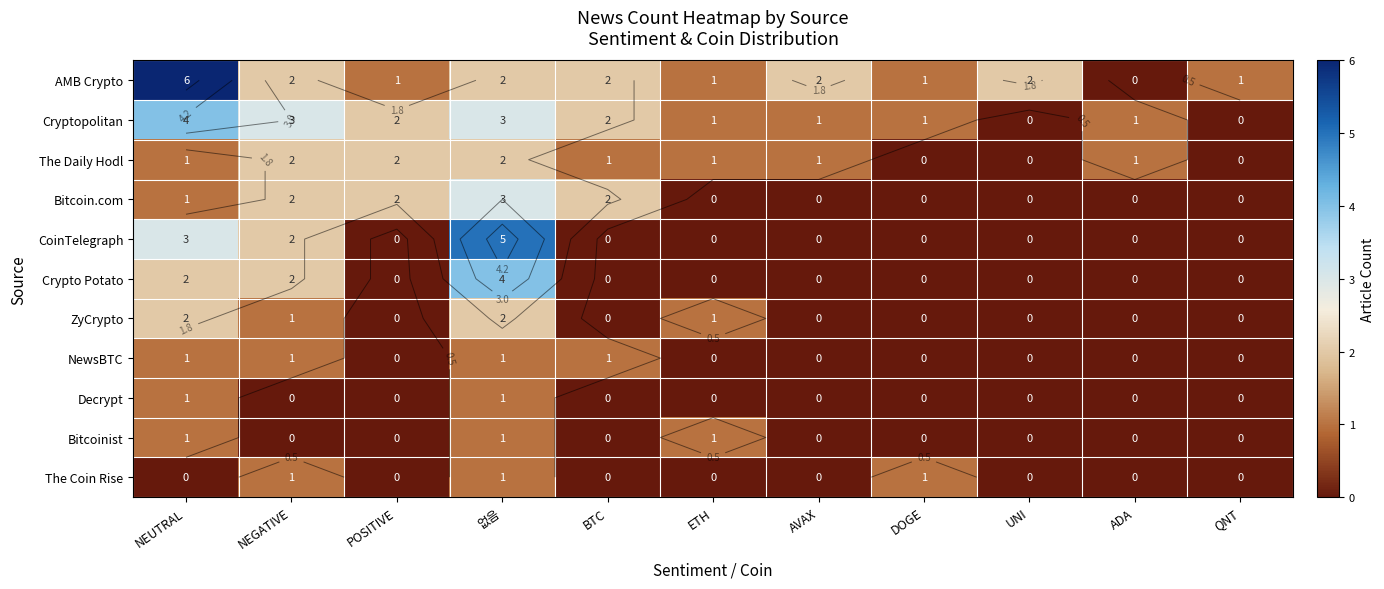

What is the approximate value of The Daily Hodl at BTC?

1